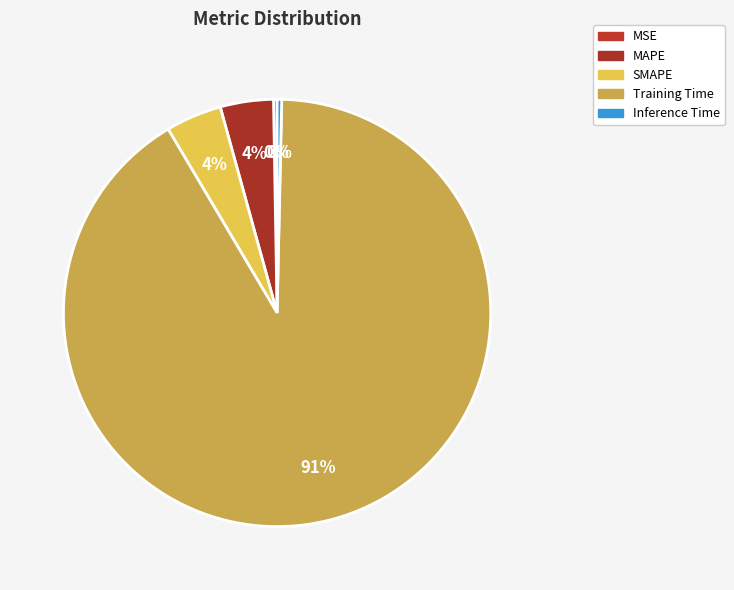

Rank the categories by value from highest to lowest.

Training Time, SMAPE, MAPE, Inference Time, MSE